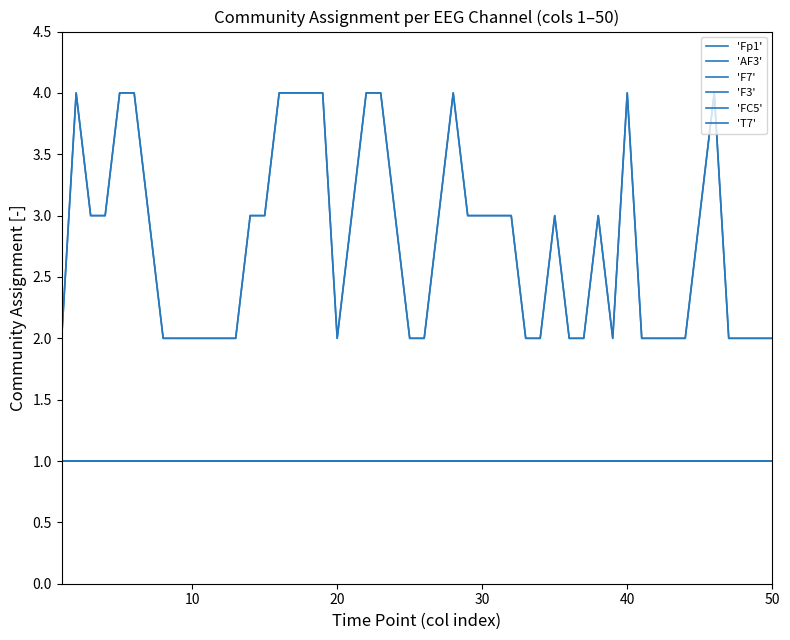

Is this an area chart (filled region under the line)?

No